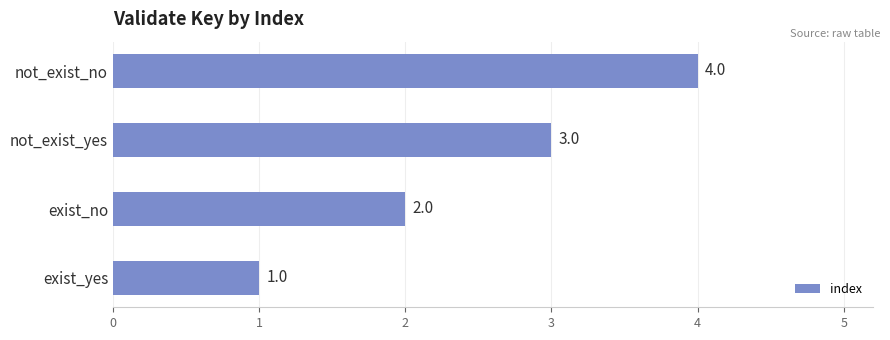

What is the difference between the second highest and minimum values?

2